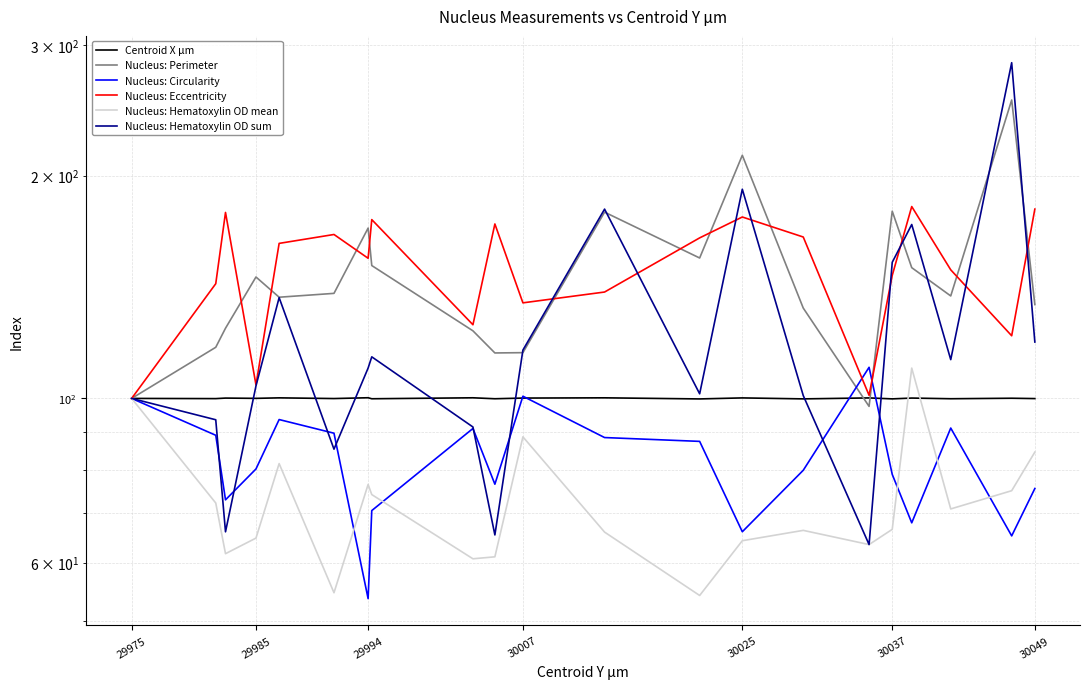

Is the value of Nucleus: Circularity at 16 greater than the value of Nucleus: Eccentricity at 29985?

No